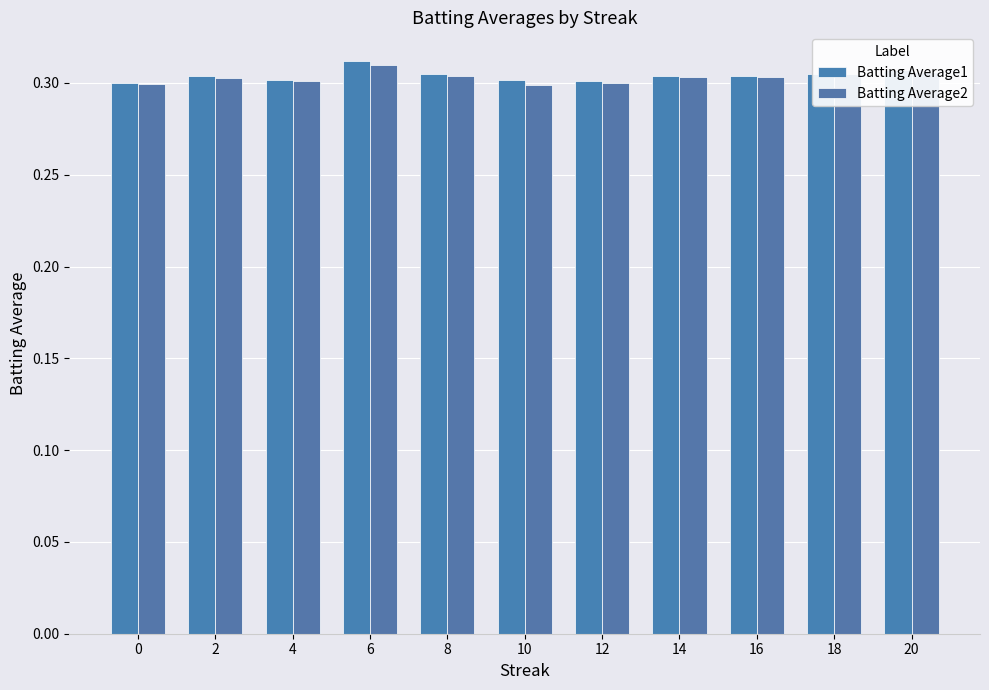

List the series in order of their overall mean, lowest first.

Batting Average2, Batting Average1